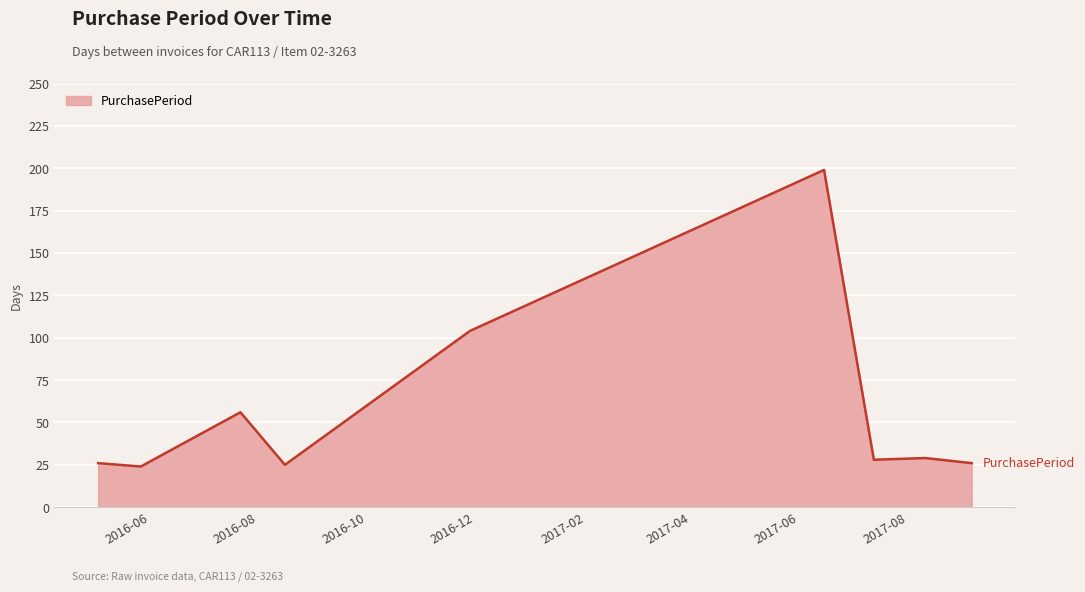

What is the difference between the maximum and minimum values?

175